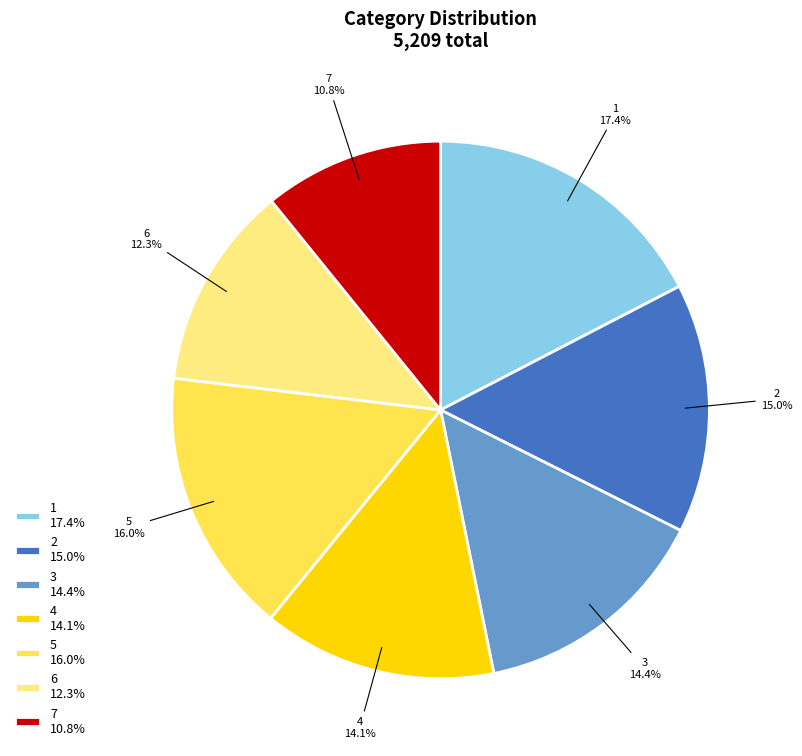

The 3 slice represents 21% of the pie. True or false?

False